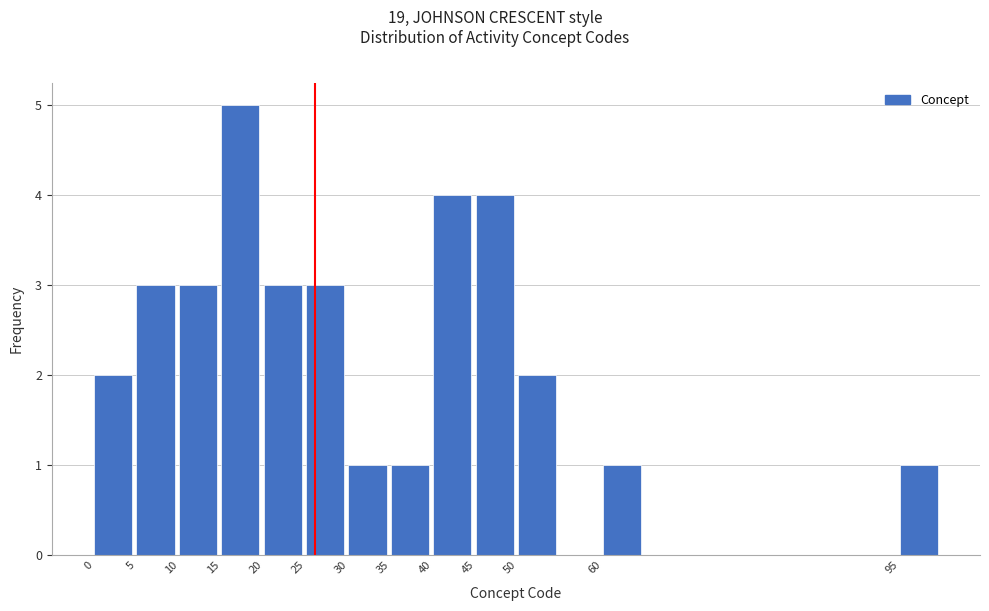

What is the height of the bar covering 30 to 35 on the x-axis? The values are not printed on the chart, so give them approximately, as read against the axis.

1